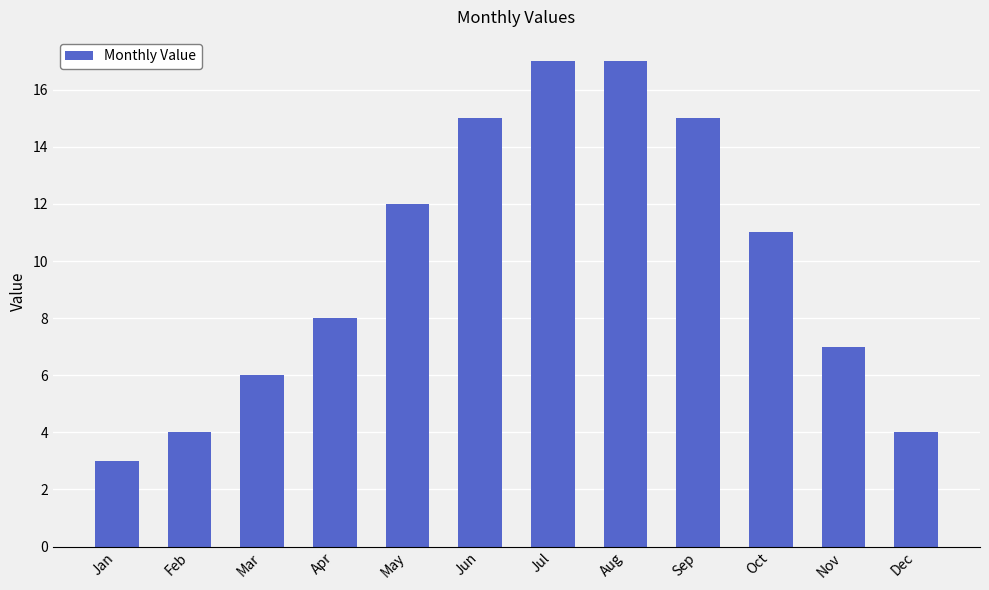

What is the smallest value displayed?

3